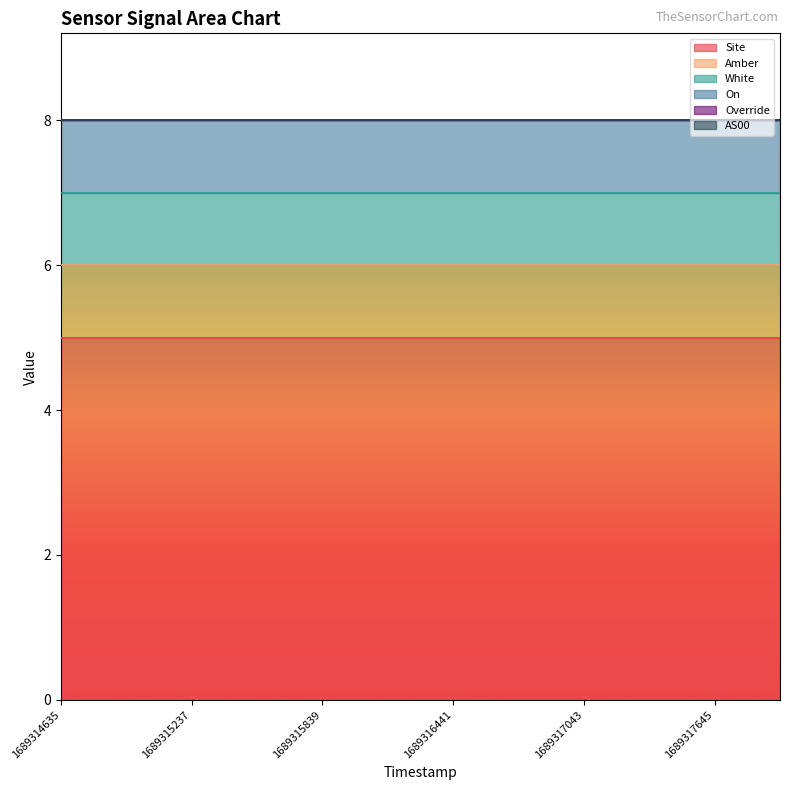

Where is AS00 nearest to the value 0?

1689314635